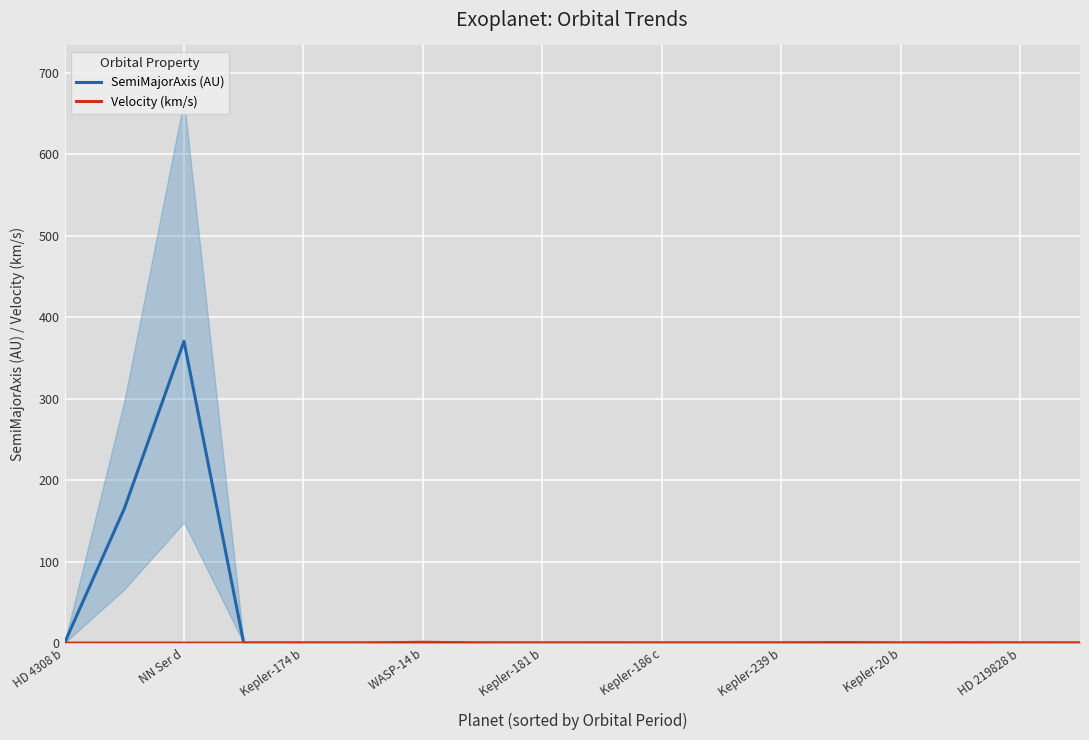

What is the label of the 14th point from the left?

13